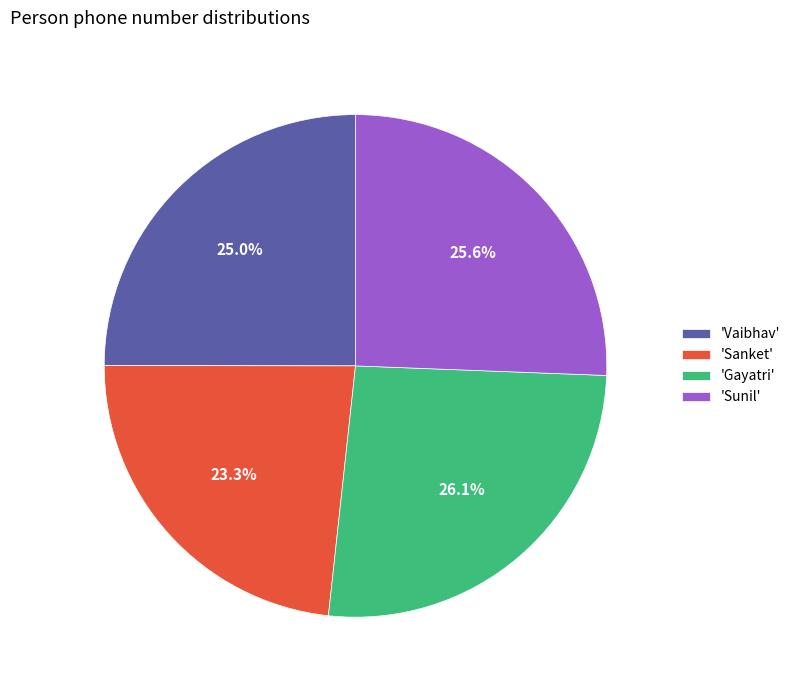

What is the largest slice in the pie chart?

'Gayatri'